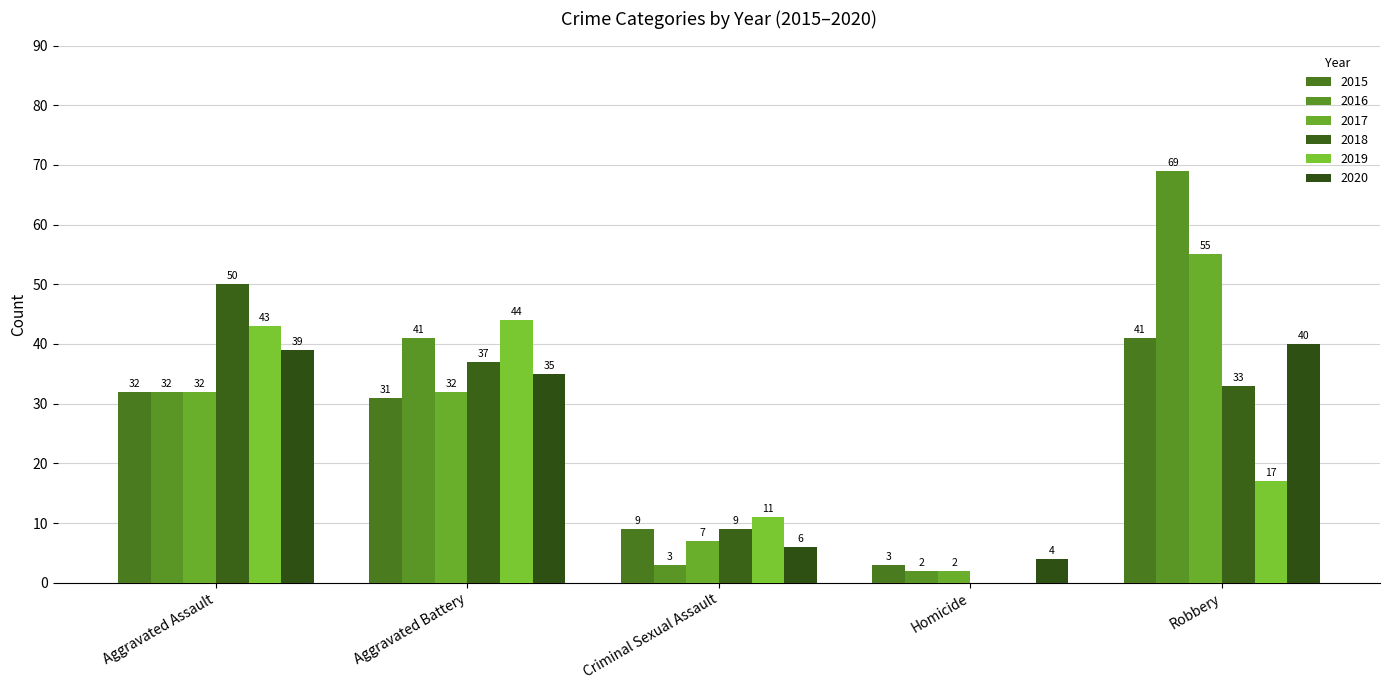

How many groups of bars are there?

5